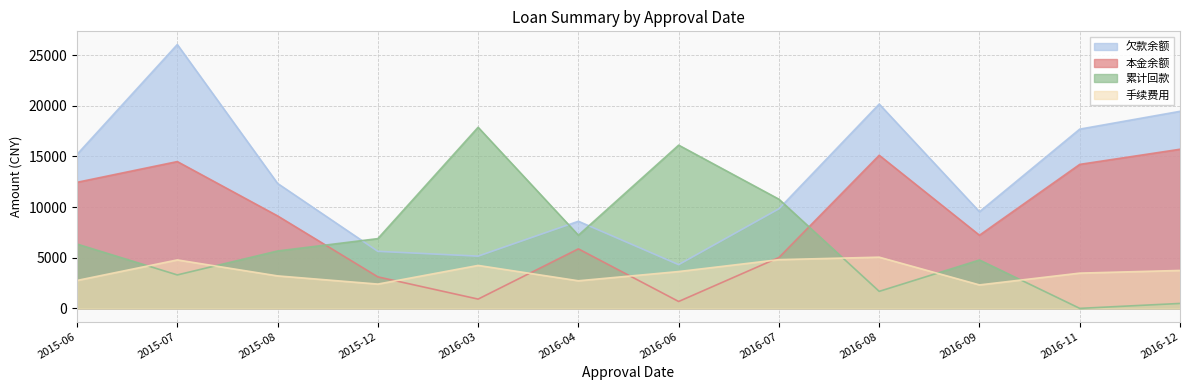

What are all the series names shown in the legend?

欠款余额, 本金余额, 累计回款, 手续费用